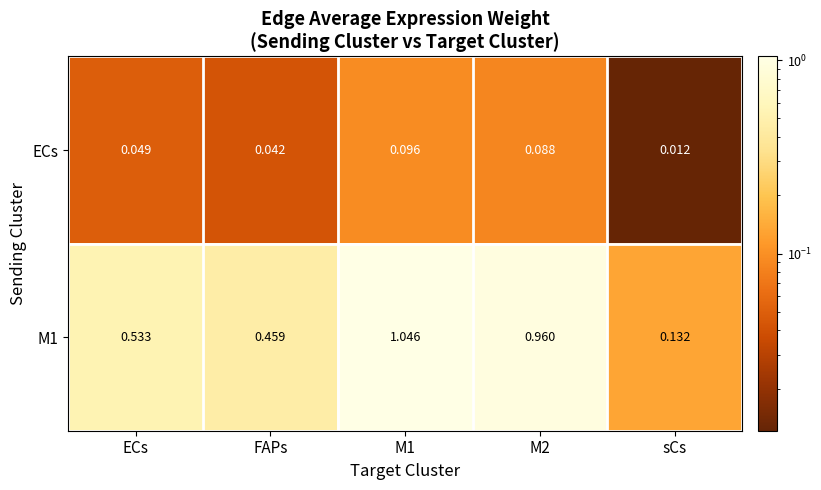

Is the value of M1 at FAPs greater than the value of ECs at M1?

Yes